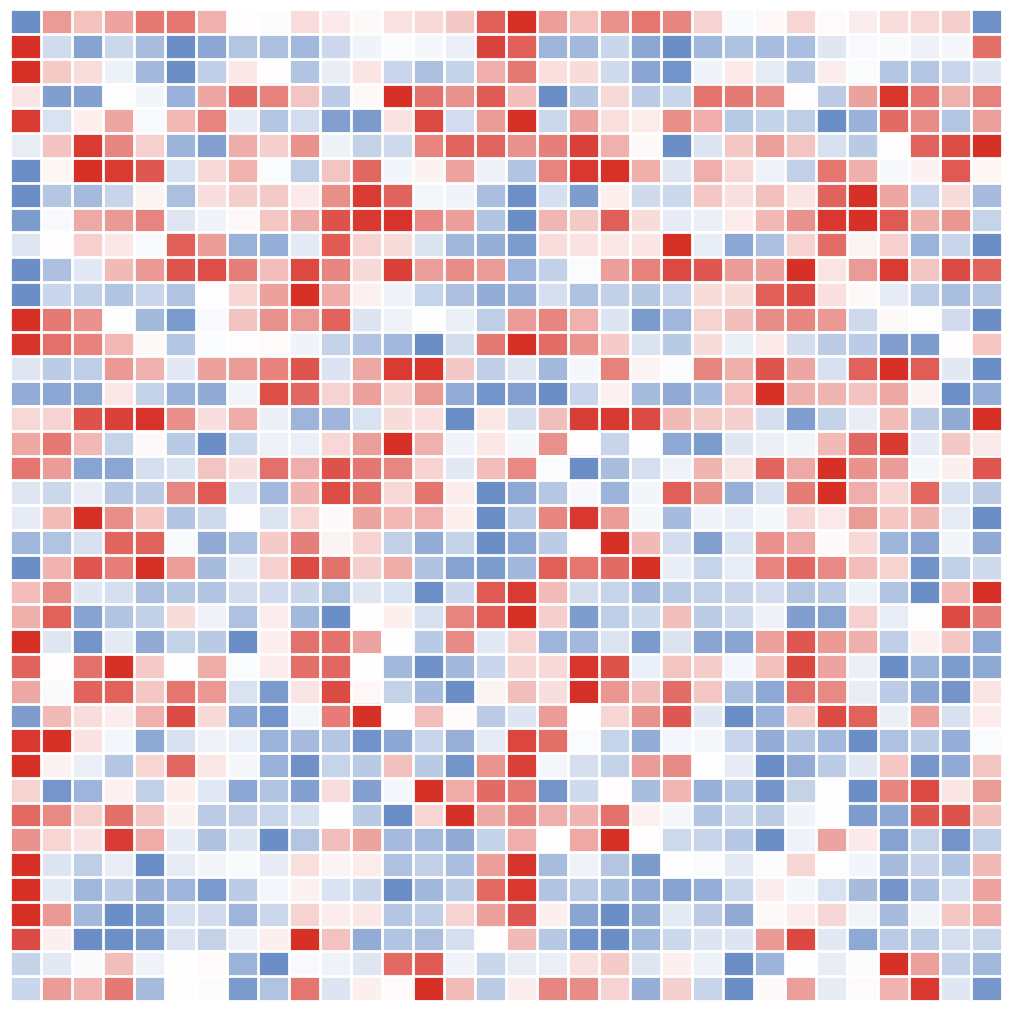

At how many categories does at least one series exceed 0?

32